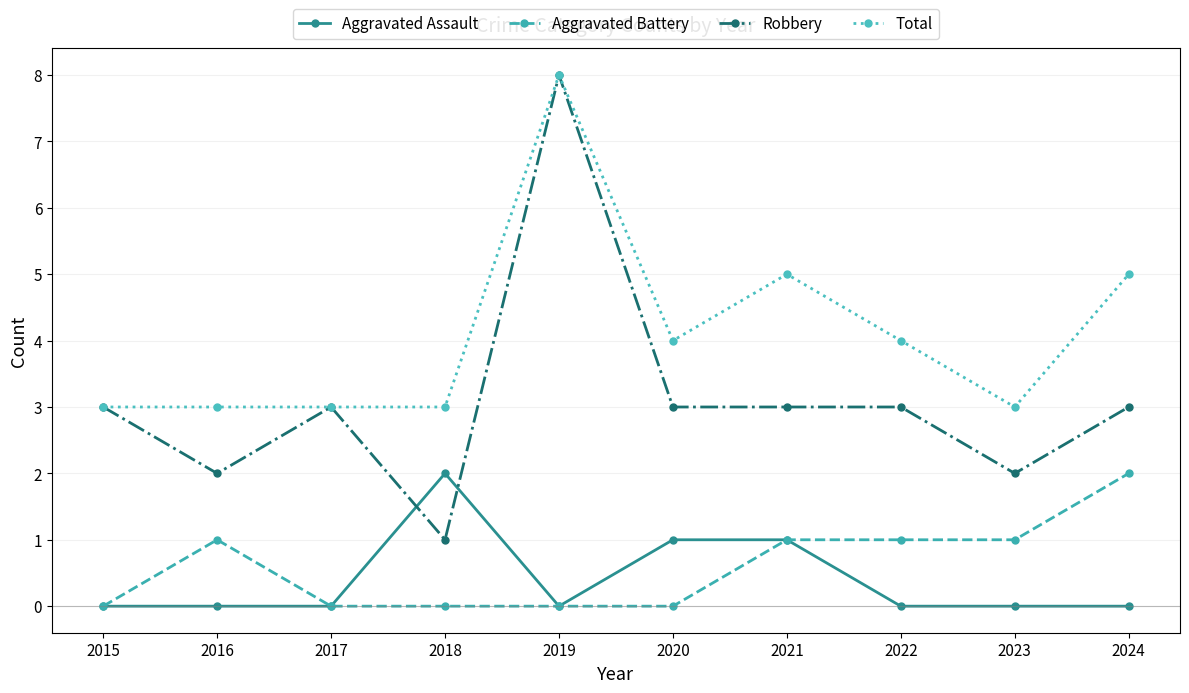

How many data points does each series have?

10